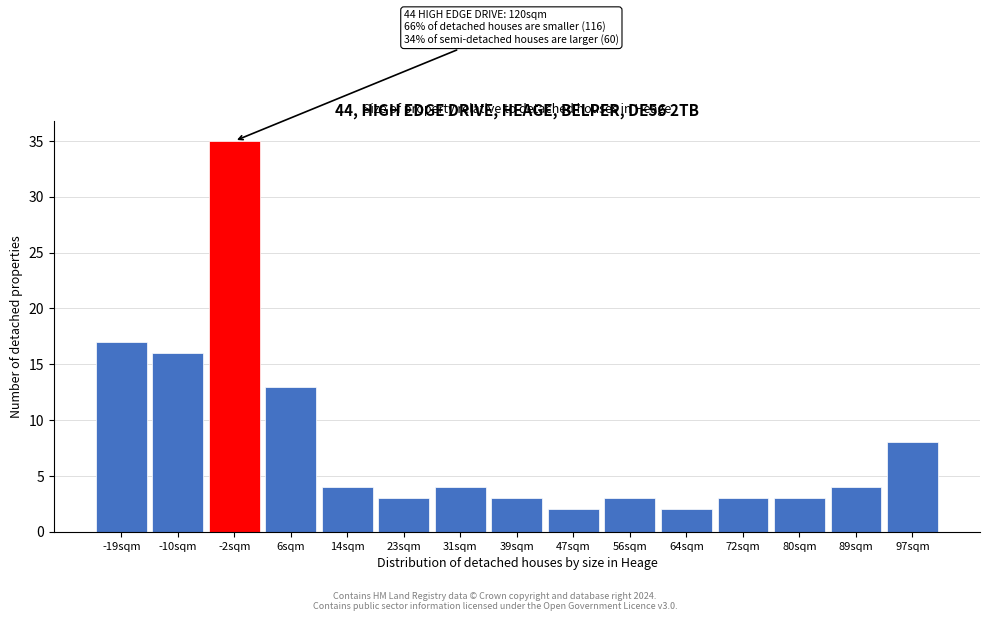

Reading left to right, list all the values displayed in this chart.

17	16	35	13	4	3	4	3	2	3	2	3	3	4	8